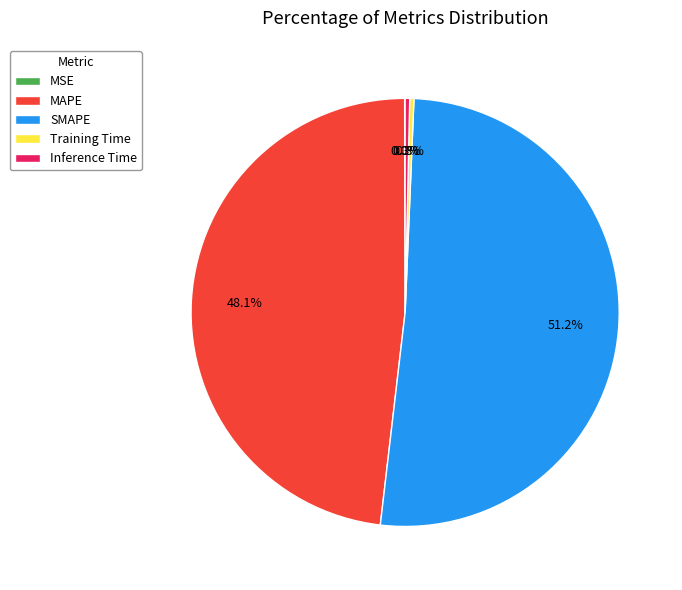

What is the largest slice in the pie chart?

SMAPE